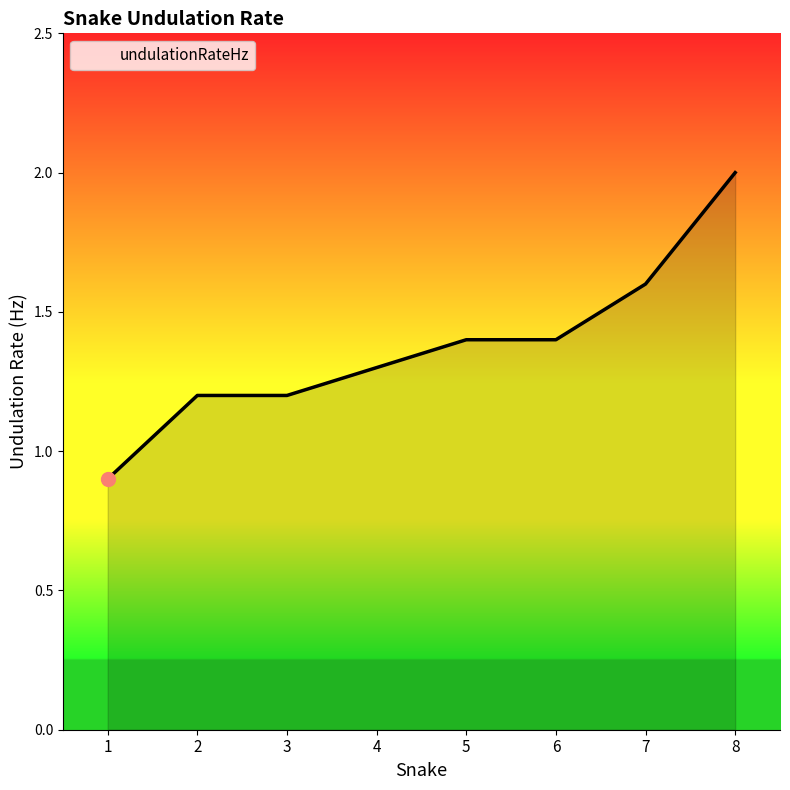

What is the change in value from 6 to 8?

+0.6